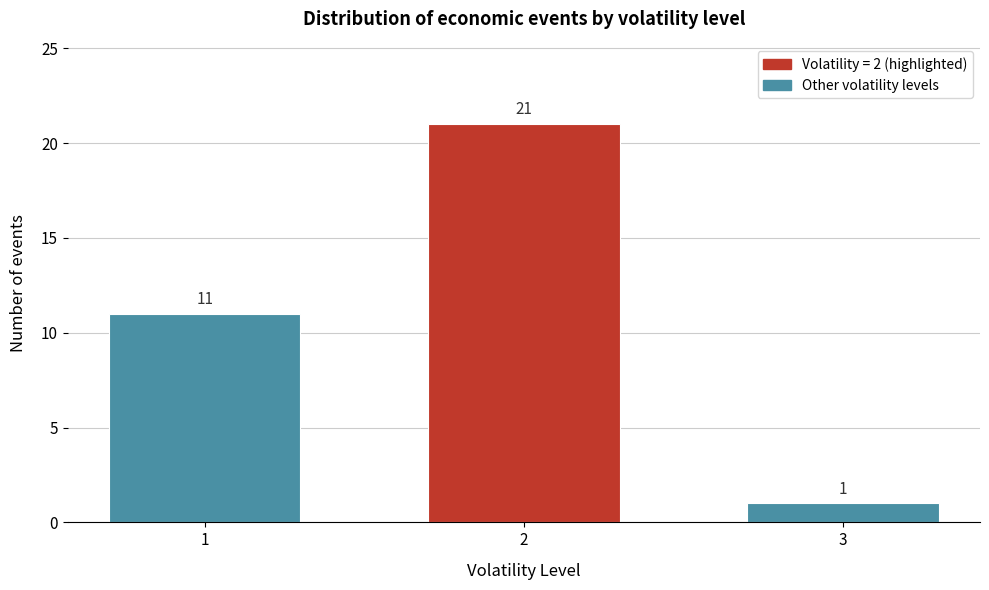

Reading left to right, list all the values displayed in this chart.

11	21	1